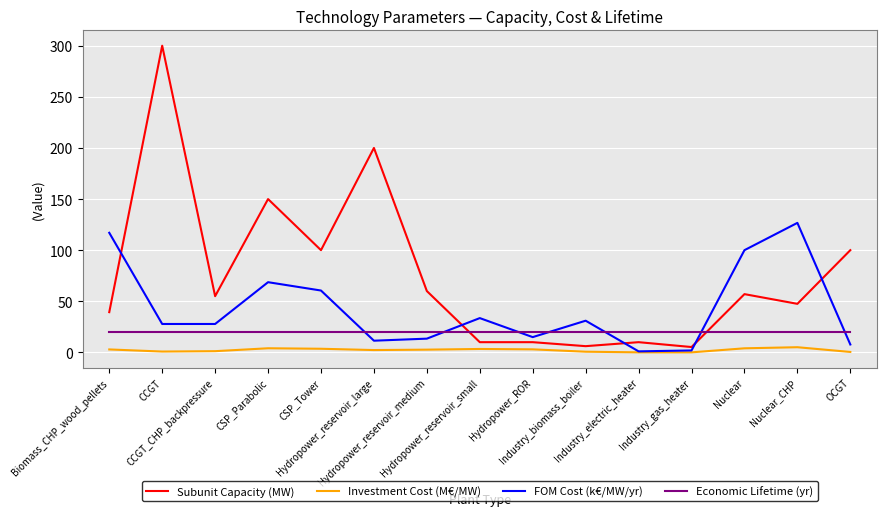

Which series ends up on top after the final intersection of Economic Lifetime (yr) and Subunit Capacity (MW)?

Subunit Capacity (MW)